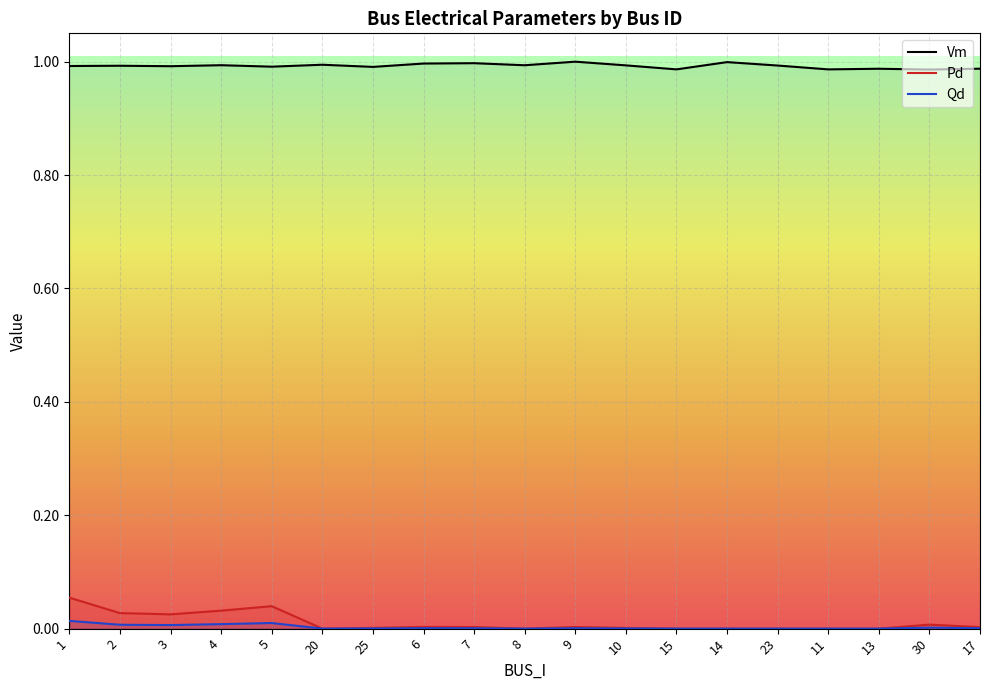

Which series has the largest range (max minus min)?

Pd